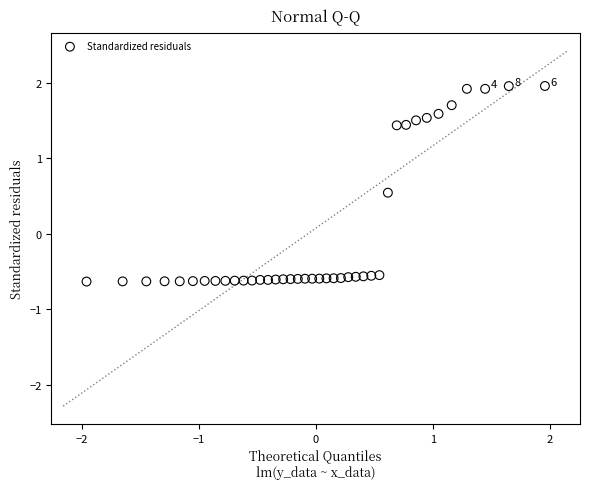

What is the range of X values (max minus min)?

3.9